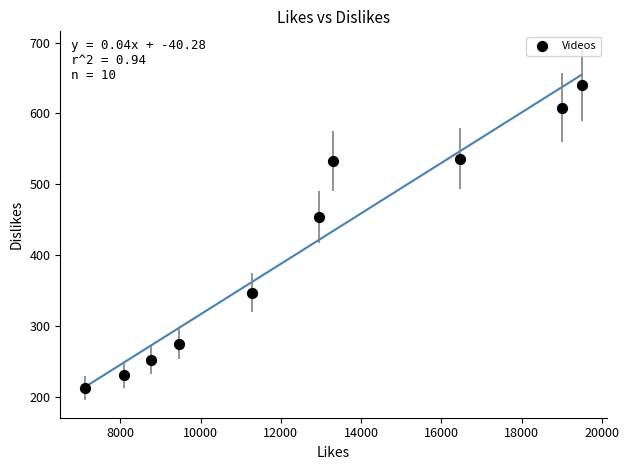

What is the range of X values (max minus min)?

12370